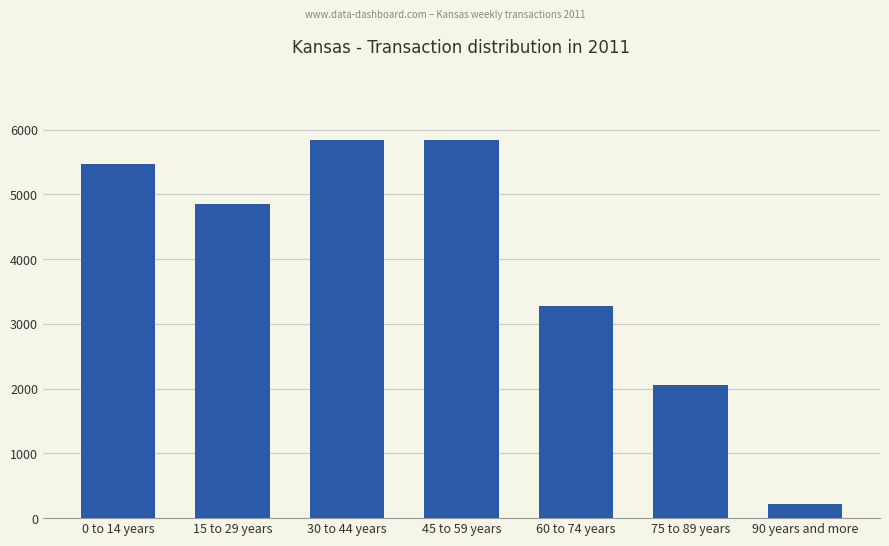

True or false: the data shows 7146 at 15 to 29 years.

False